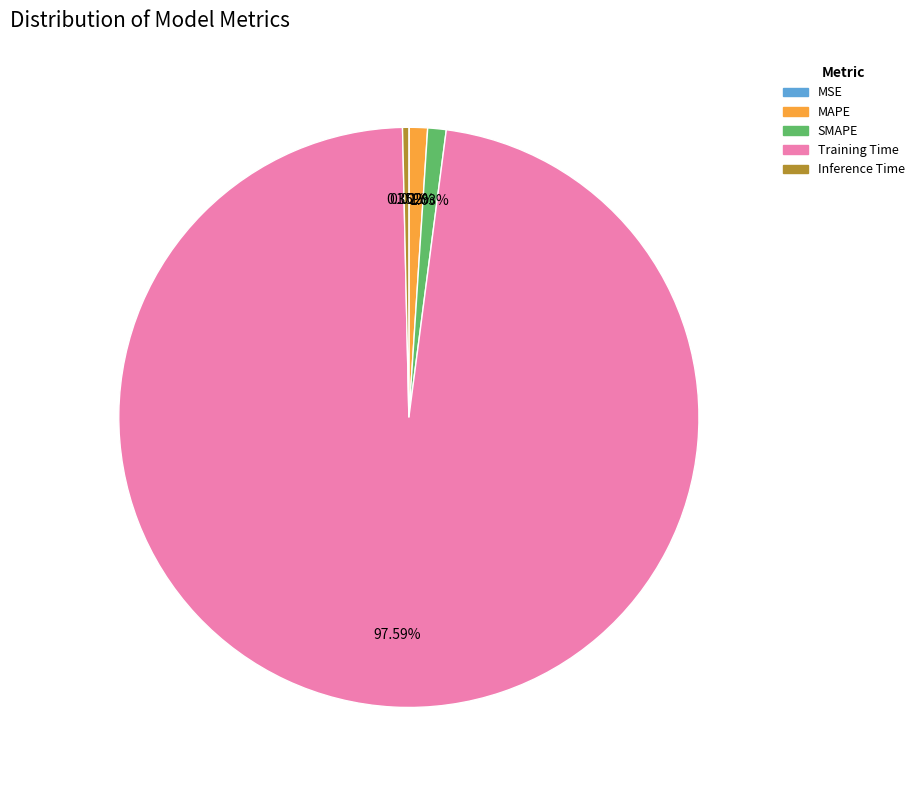

To the nearest percent, what is the average slice percentage?

20%